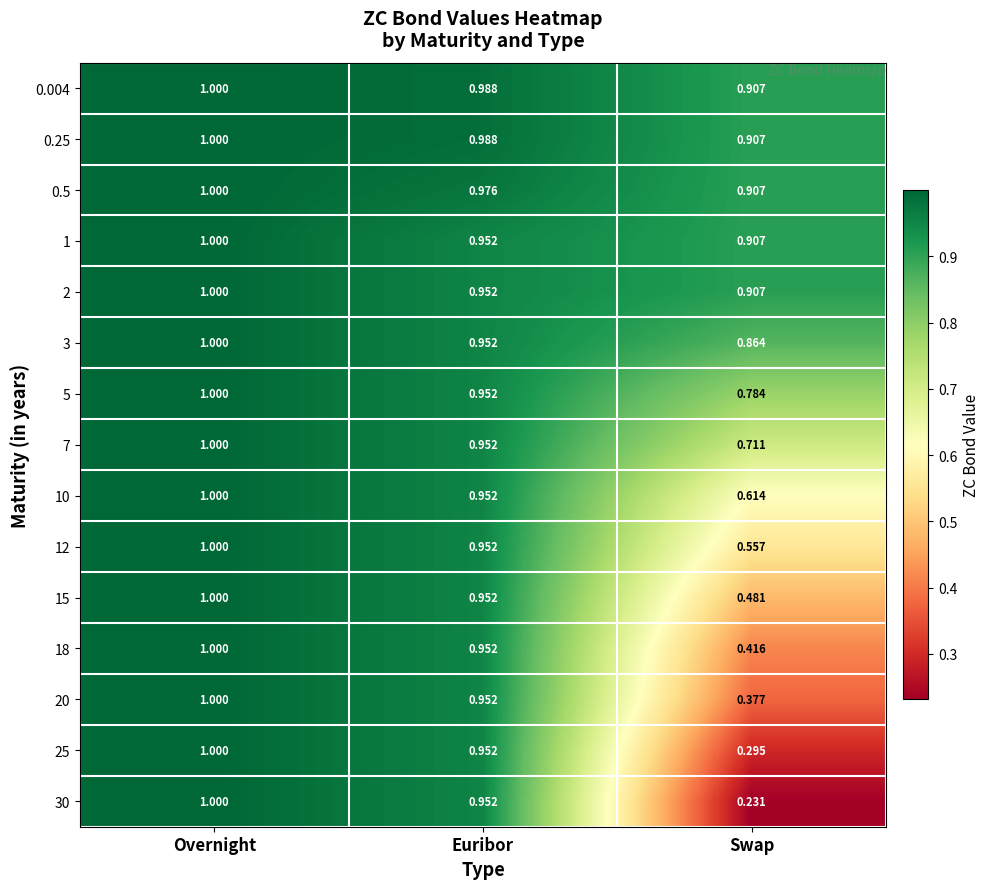

Where is 12 nearest to the value 0?

Swap